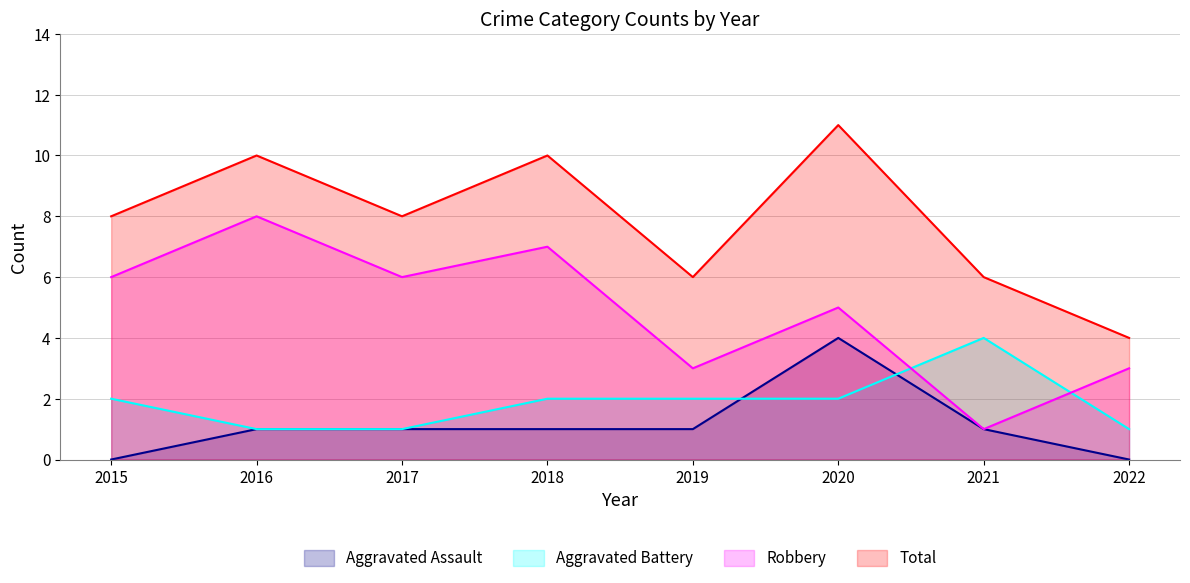

How many values in the Aggravated Battery series are below 2?

3